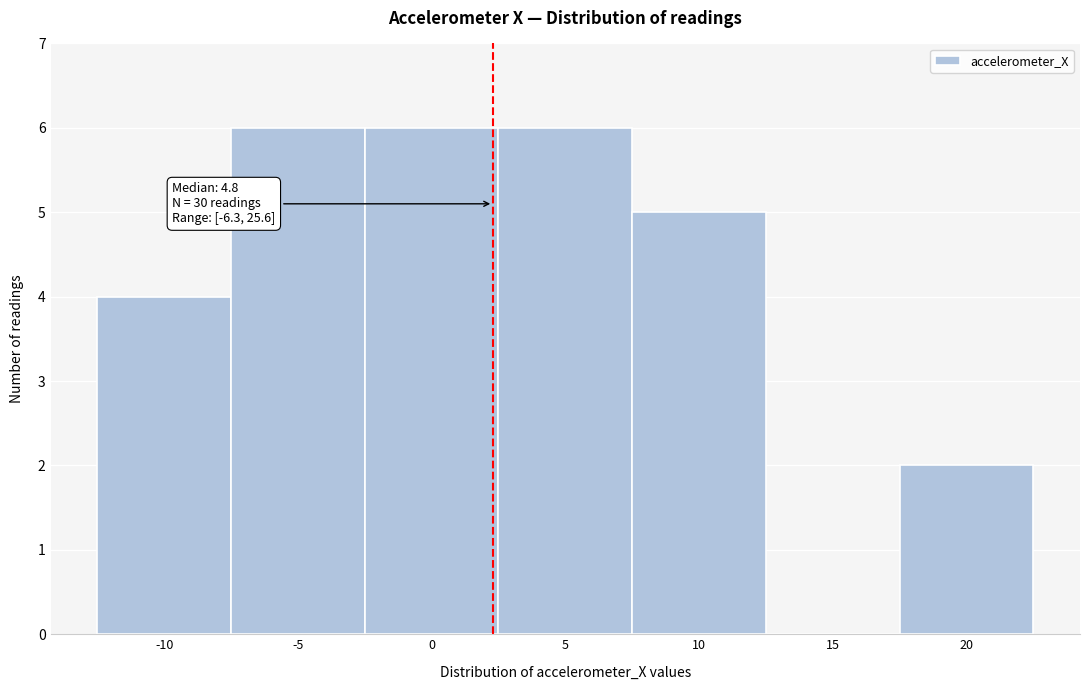

Reading left to right, transcribe all the data shown in this chart.

-10=4	-5=6	0=6	5=6	10=5	15=0	20=2